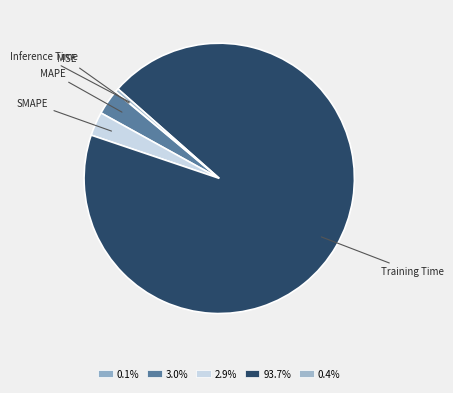

Which slice is the largest?

Training Time